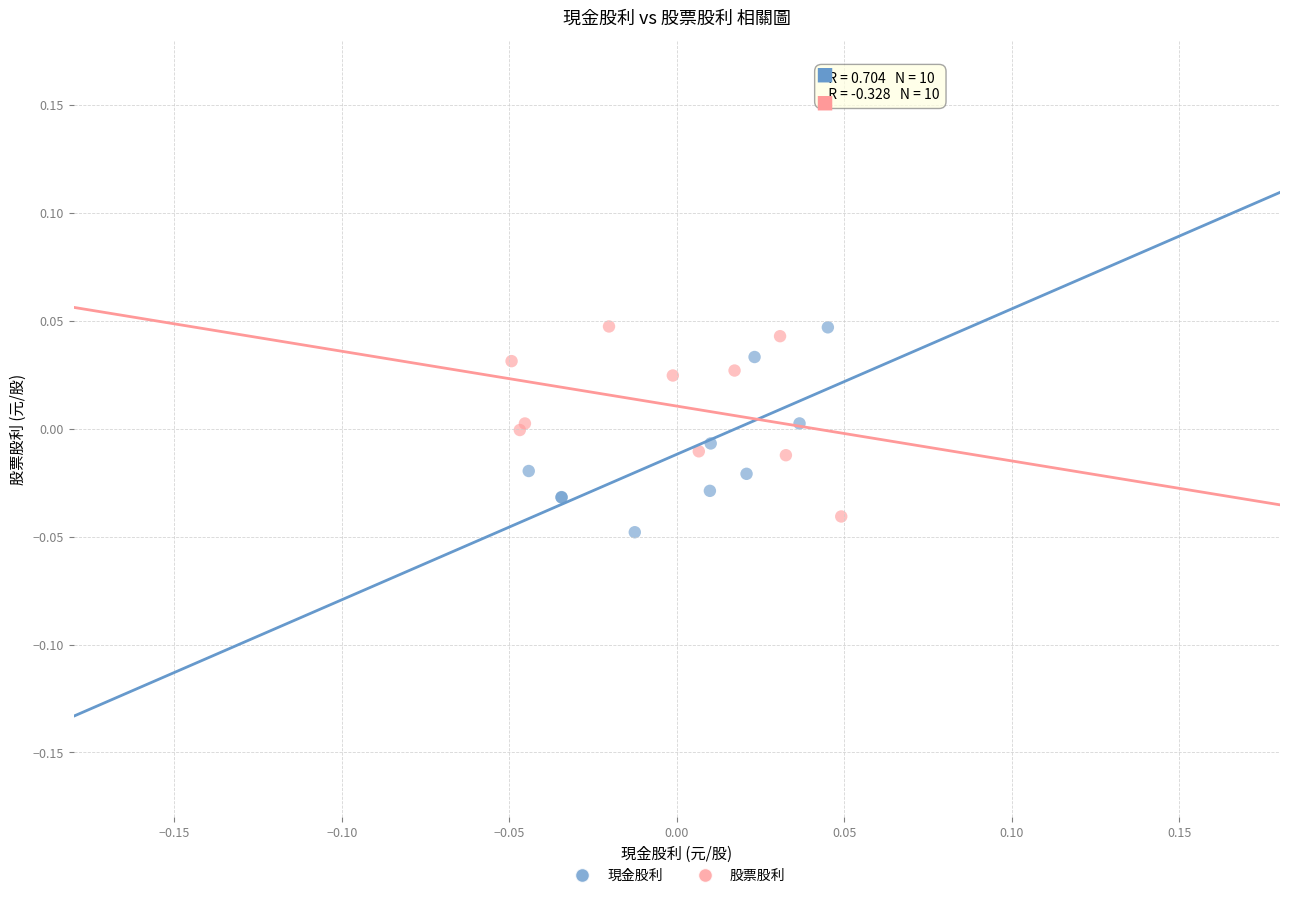

What are all the series names shown in the legend?

現金股利, 股票股利